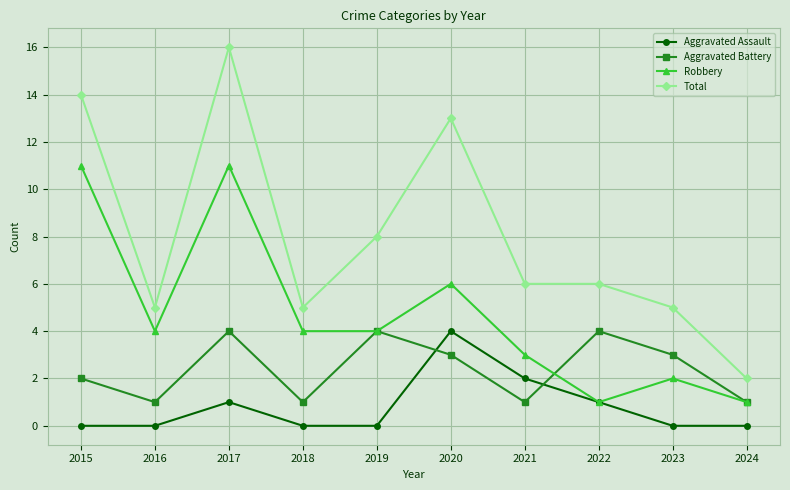

True or false: Total has more than 0 points higher than both neighbors.

True